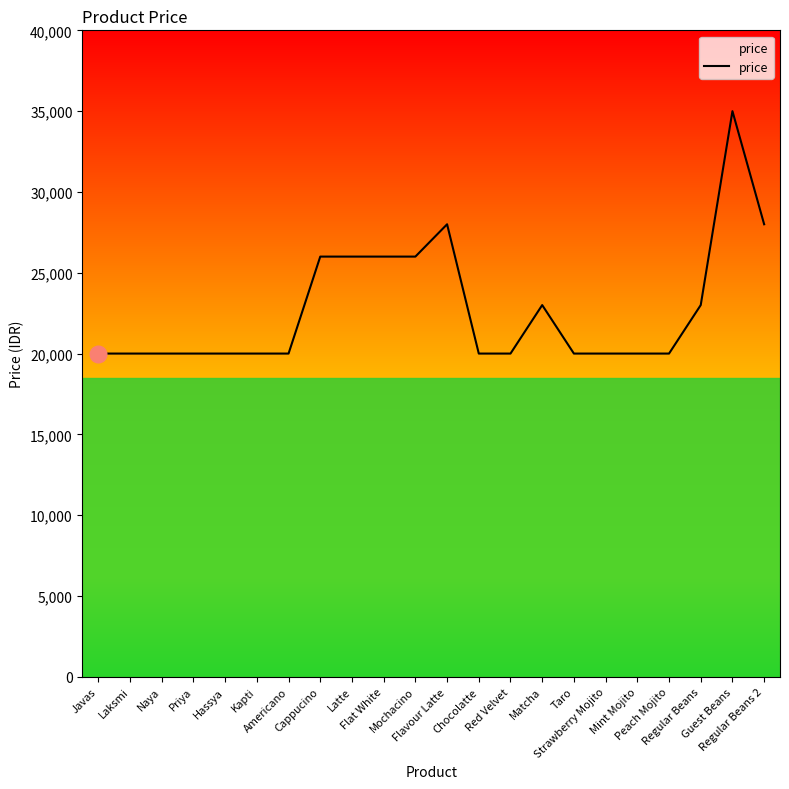

Read the value at Chocolatte, to the nearest 100.

20000